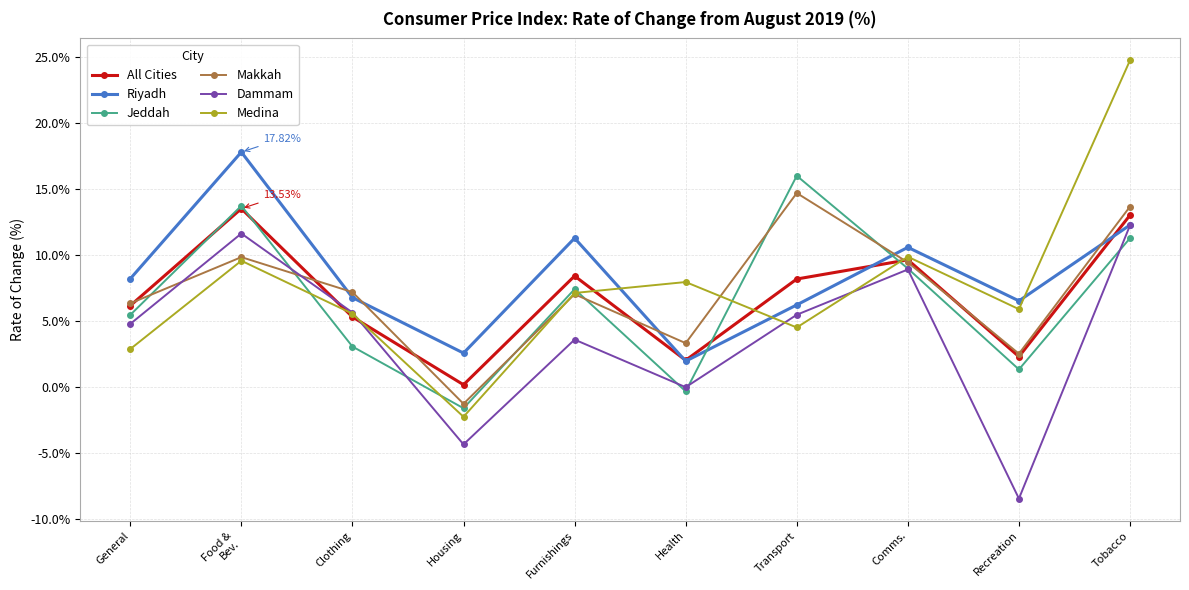

At which category does Dammam reach its first local valley?

Housing